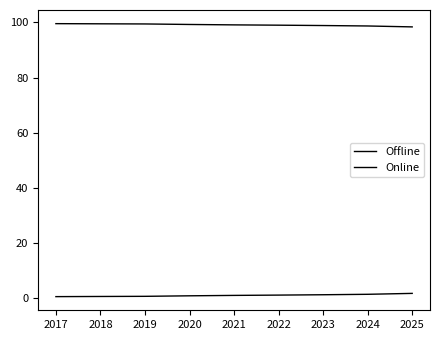

List the series in order of their overall mean, lowest first.

Online, Offline